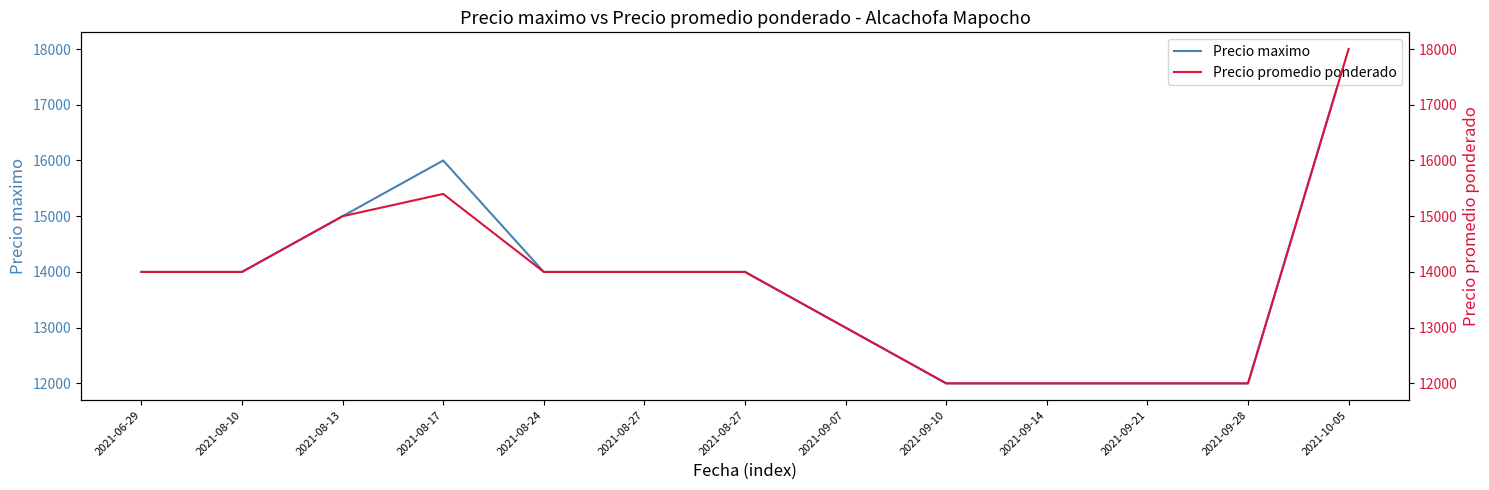

What is the average value of the Precio promedio ponderado series?

13800